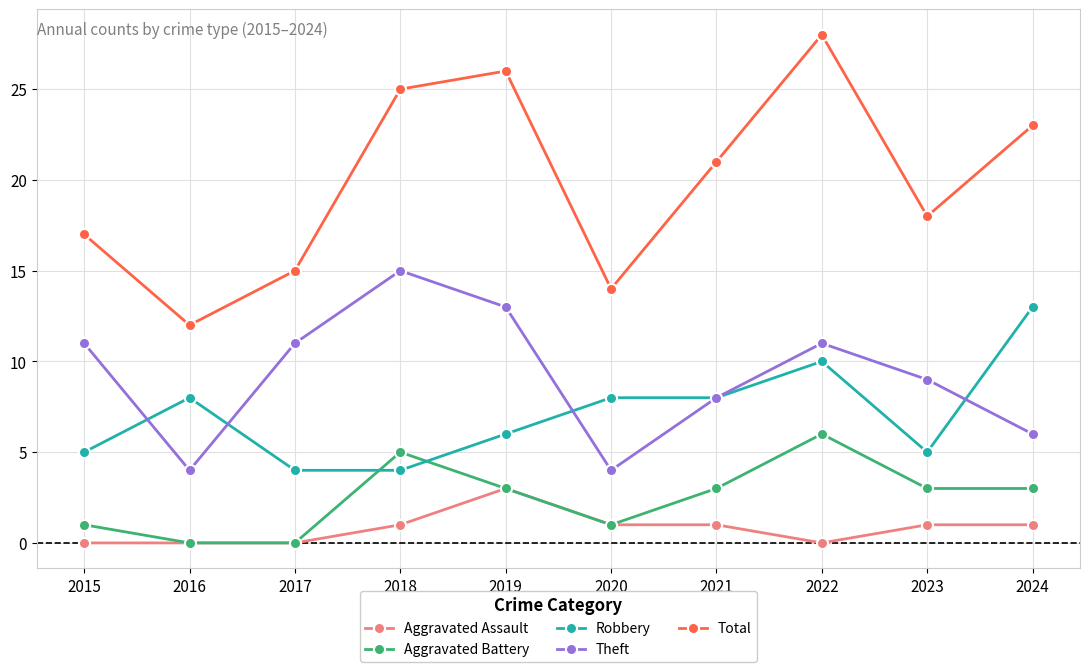

Between 2018 and 2022, which series saw the biggest shift?

Robbery